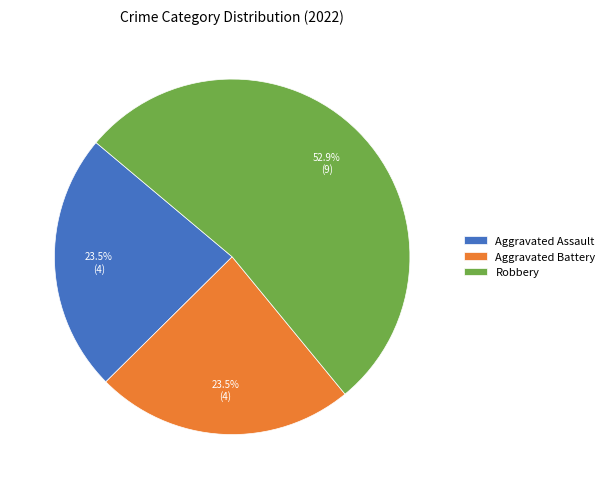

How many segments does this pie chart have?

3